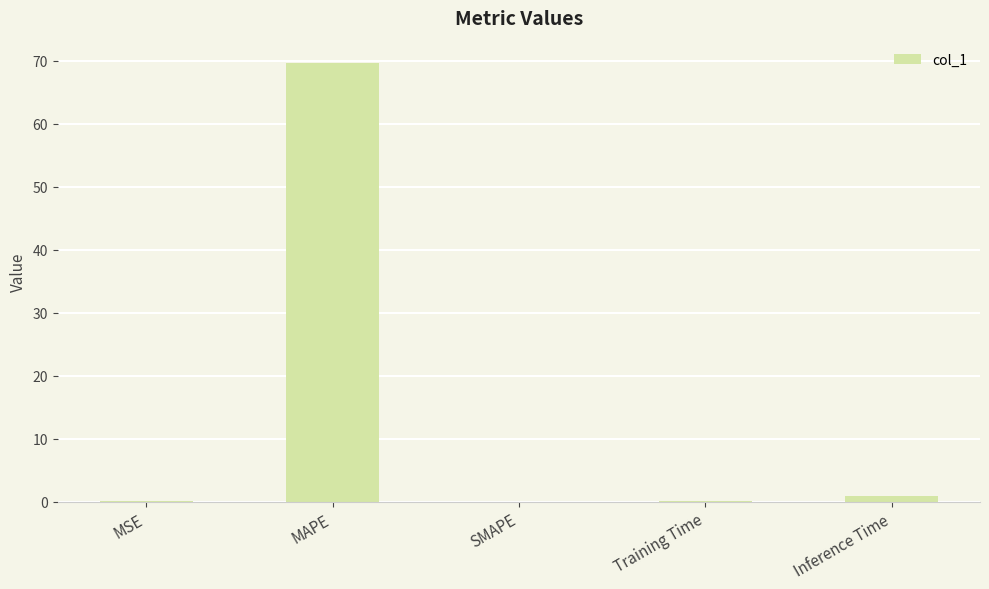

The chart shows a value of 69.7 at MAPE. True or false?

True